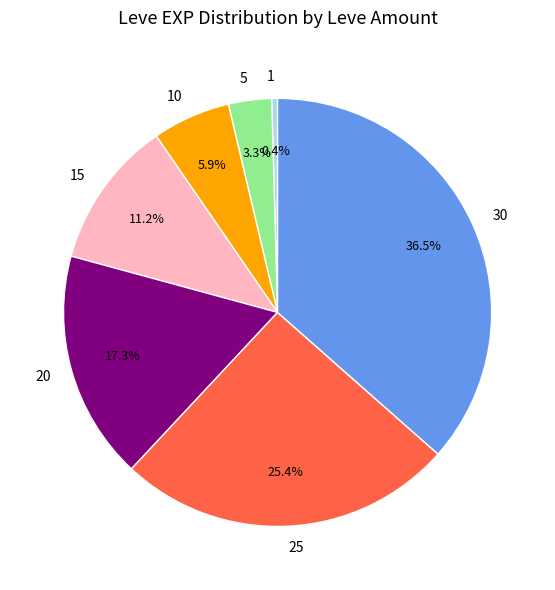

Which category has the smallest portion of the pie?

1